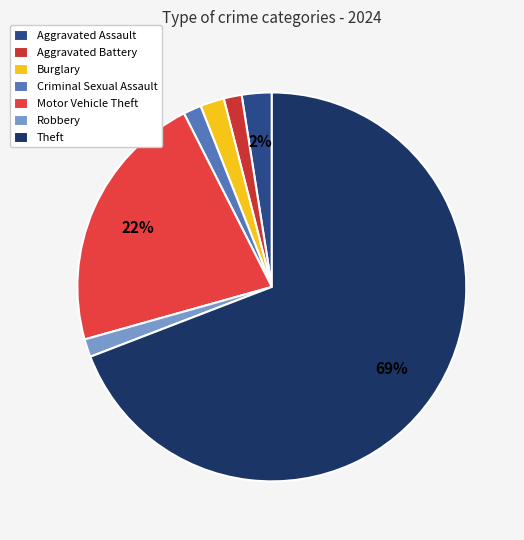

What is the total percentage of Motor Vehicle Theft and Criminal Sexual Assault?

23.4%